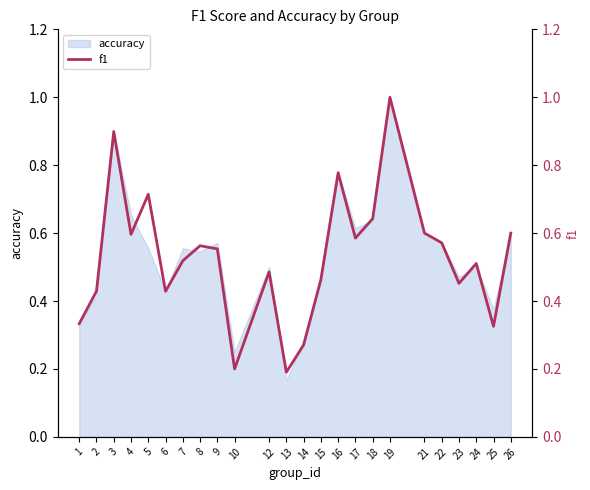

Rank the categories by value from highest to lowest.

19, 3, 16, 5, 18, 21, 26, 4, 17, 22, 8, 9, 7, 24, 12, 15, 23, 2, 6, 1, 25, 14, 10, 13